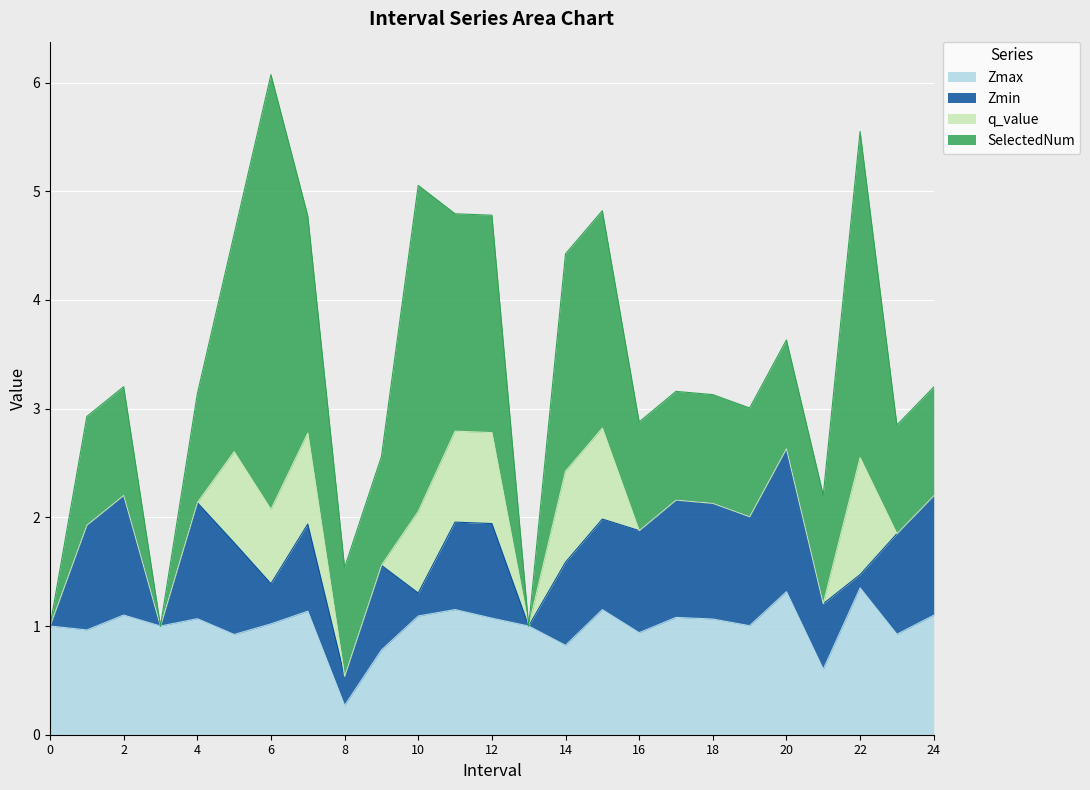

What is the difference between the second highest and minimum values in the Zmin series?

1.1